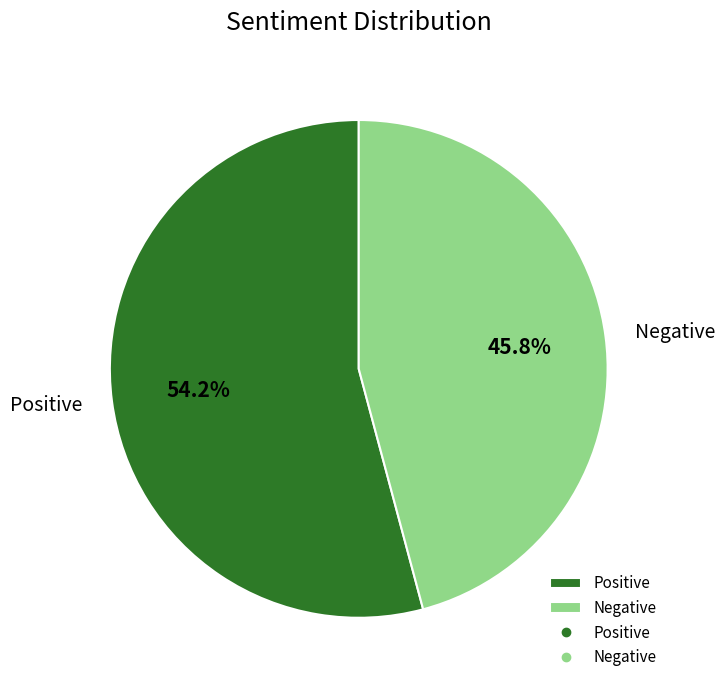

To the nearest percent, what is the difference between the Negative and Positive slice percentages?

8%